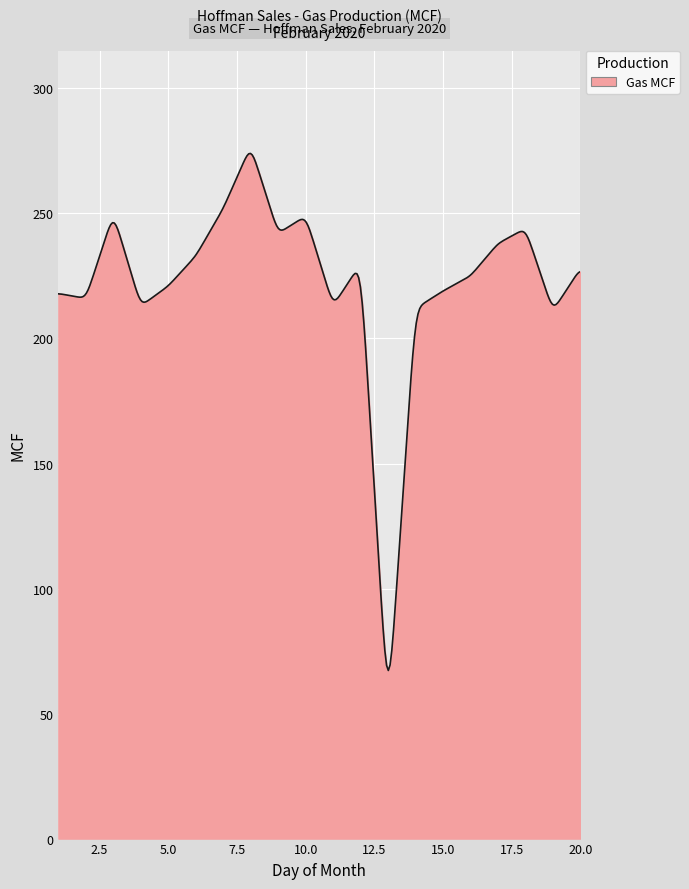

What is the minimum value shown in the chart?

67.2